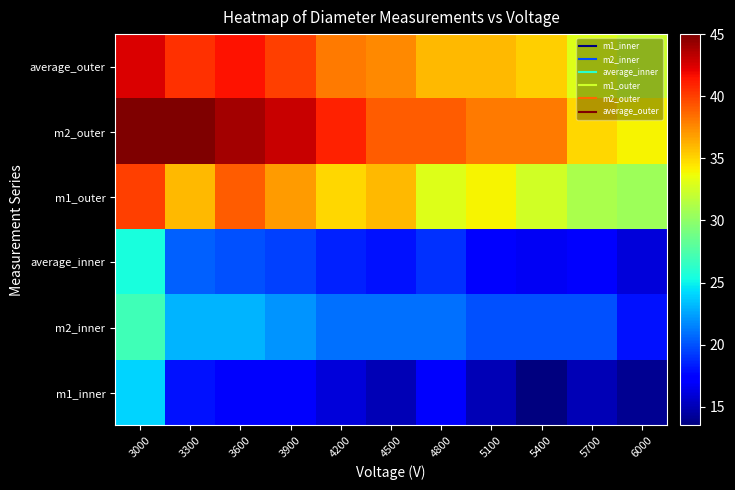

Reading left to right, list all the values displayed in this chart.

m1_inner: 3000=24.0	3300=18.0	3600=17.0	3900=17.0	4200=16.0	4500=15.0	4800=17.0	5100=15.0	5400=13.5	5700=15.0	6000=14.0
m2_inner: 3000=27.0	3300=23.0	3600=23.0	3900=22.0	4200=21.0	4500=21.0	4800=21.0	5100=20.0	5400=20.0	5700=20.0	6000=18.0
average_inner: 3000=25.5	3300=20.5	3600=20.0	3900=19.5	4200=18.5	4500=18.0	4800=19.0	5100=17.5	5400=16.8	5700=17.5	6000=16.0
m1_outer: 3000=40.0	3300=36.0	3600=39.0	3900=37.0	4200=35.0	4500=36.0	4800=33.0	5100=34.0	5400=32.5	5700=31.0	6000=30.5
m2_outer: 3000=45.0	3300=45.0	3600=44.0	3900=43.0	4200=41.0	4500=39.0	4800=39.0	5100=38.0	5400=38.0	5700=35.0	6000=34.0
average_outer: 3000=42.5	3300=40.5	3600=41.5	3900=40.0	4200=38.0	4500=37.5	4800=36.0	5100=36.0	5400=35.2	5700=33.0	6000=32.2